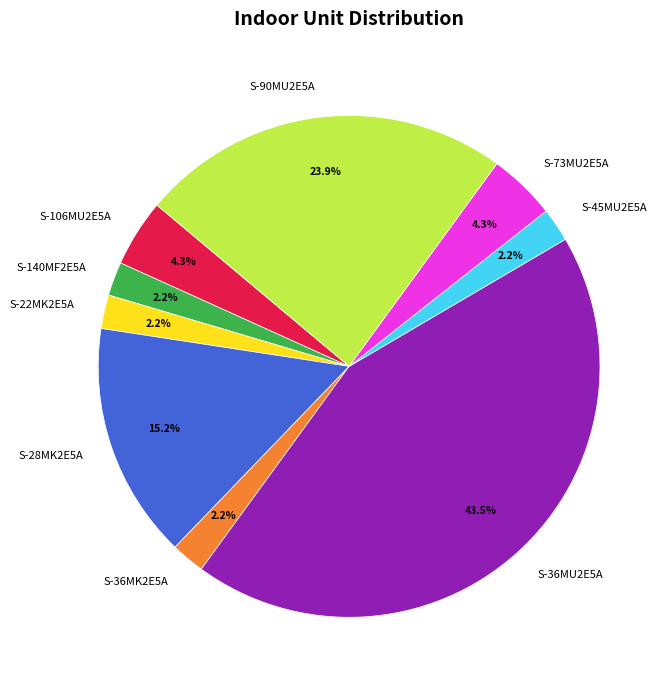

Which category has the biggest portion of the pie?

S-36MU2E5A